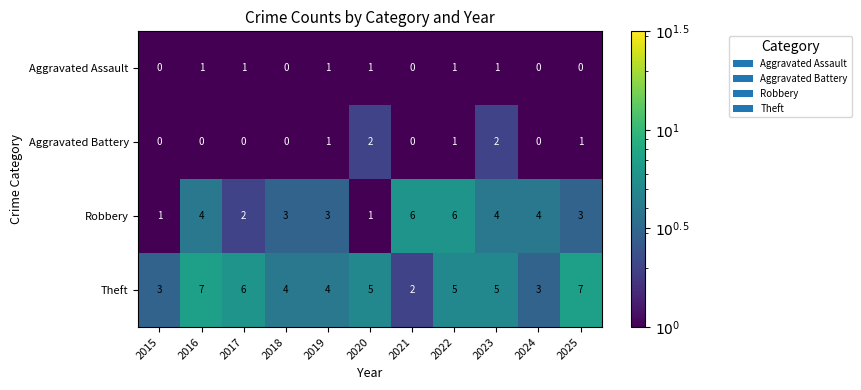

The Robbery series shows 0 at 2020. True or false?

False